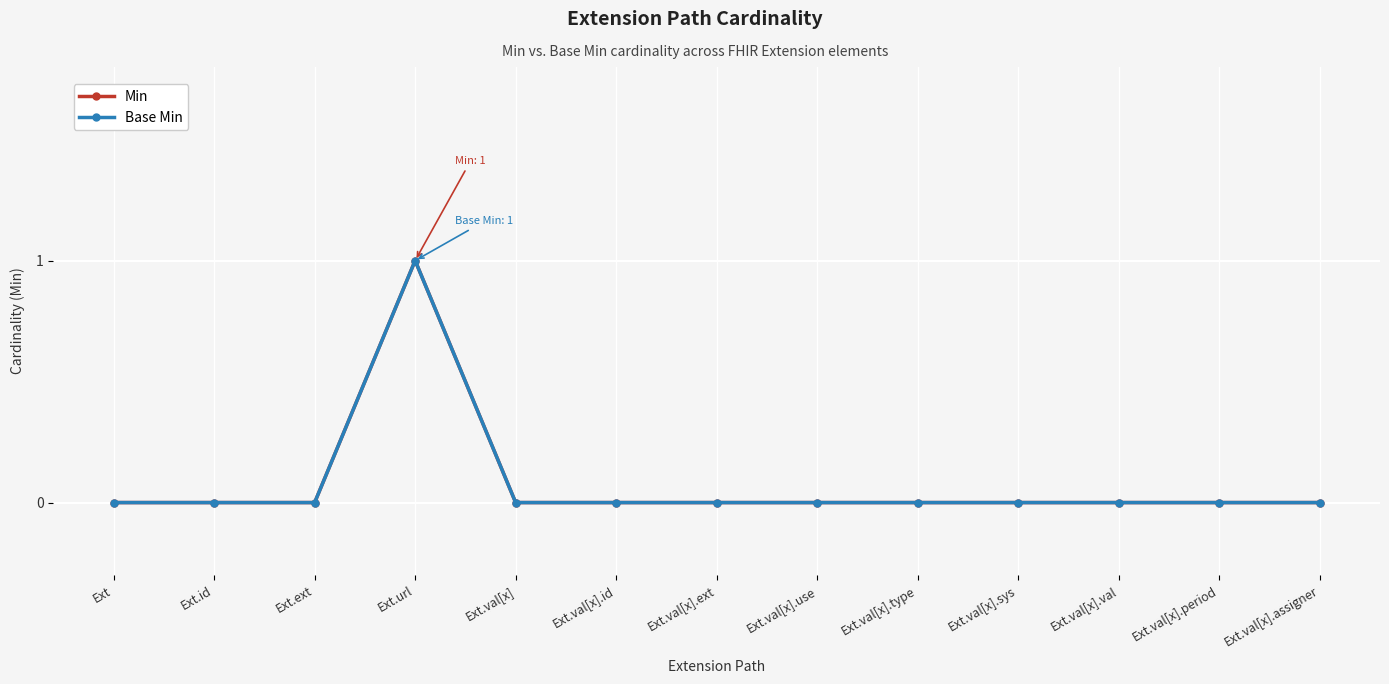

Does the chart have visible grid lines?

Yes